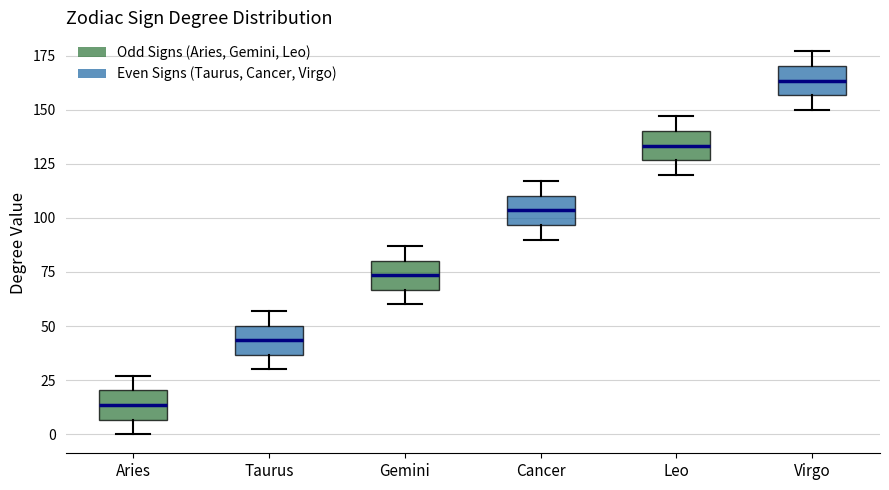

Reading left to right, transcribe this box plot: for each box, give where its median line is, the range the box spans, and where its two whiskers end, as read against the y-axis. The values are not printed on the chart, so give them approximately, as read against the axis.

Aries: median 15, box 5 to 20, whiskers 0 to 25
Taurus: median 45, box 35 to 50, whiskers 30 to 55
Gemini: median 75, box 65 to 80, whiskers 60 to 85
Cancer: median 105, box 95 to 110, whiskers 90 to 115
Leo: median 135, box 125 to 140, whiskers 120 to 145
Virgo: median 165, box 155 to 170, whiskers 150 to 175